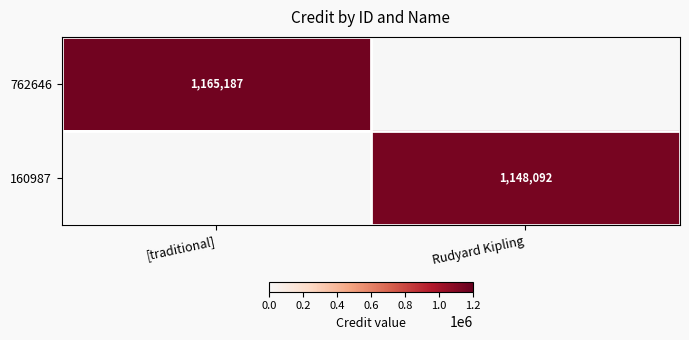

Is it true that 160987 equals 1148092 at Rudyard Kipling?

True